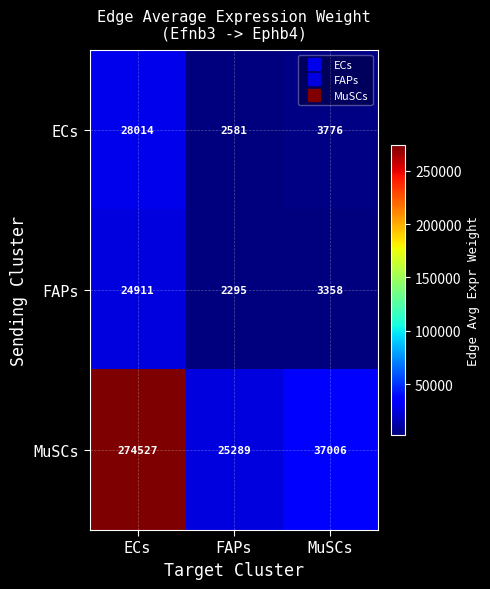

Reading left to right, extract all data points from this chart.

ECs: 28014	2581	3776
FAPs: 24911	2295	3358
MuSCs: 274527	25289	37006